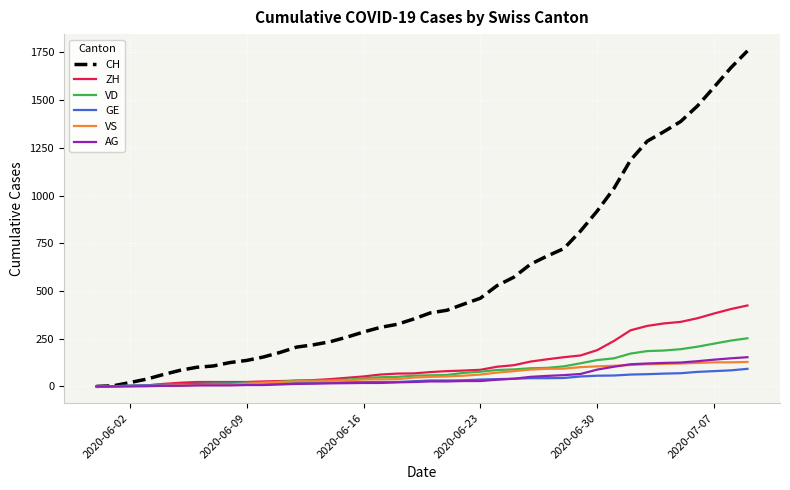

What is the maximum value for GE?

92